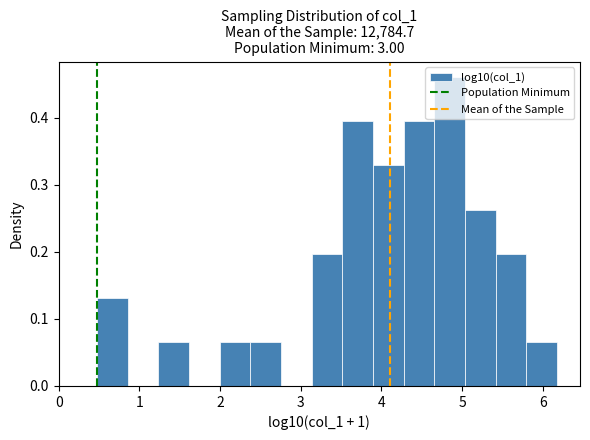

Around what value on the x-axis is the tallest bar? Give the approximate position of its centre, as read against the axis.

4.8